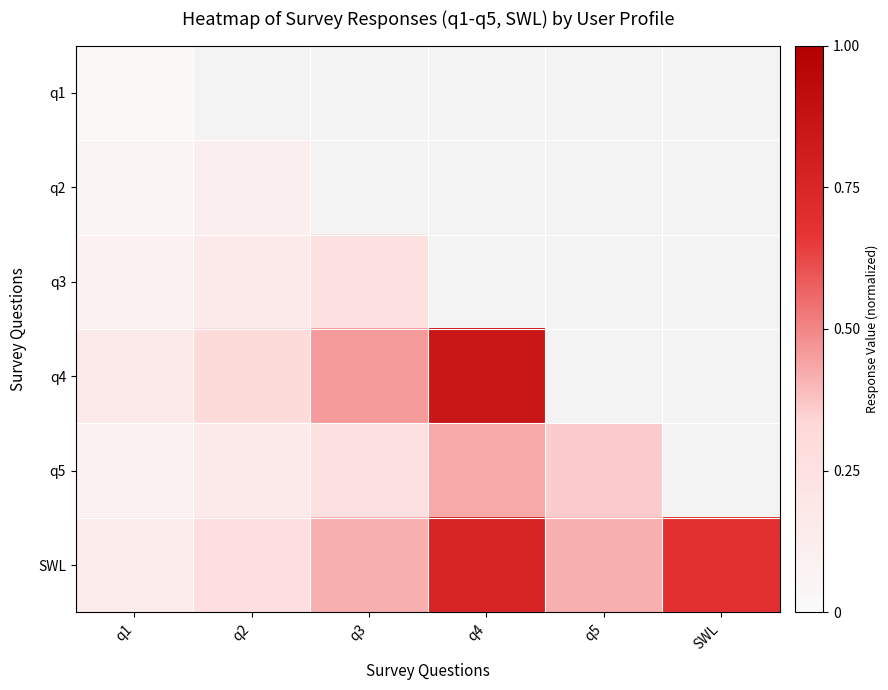

Count the number of data series in this chart.

6